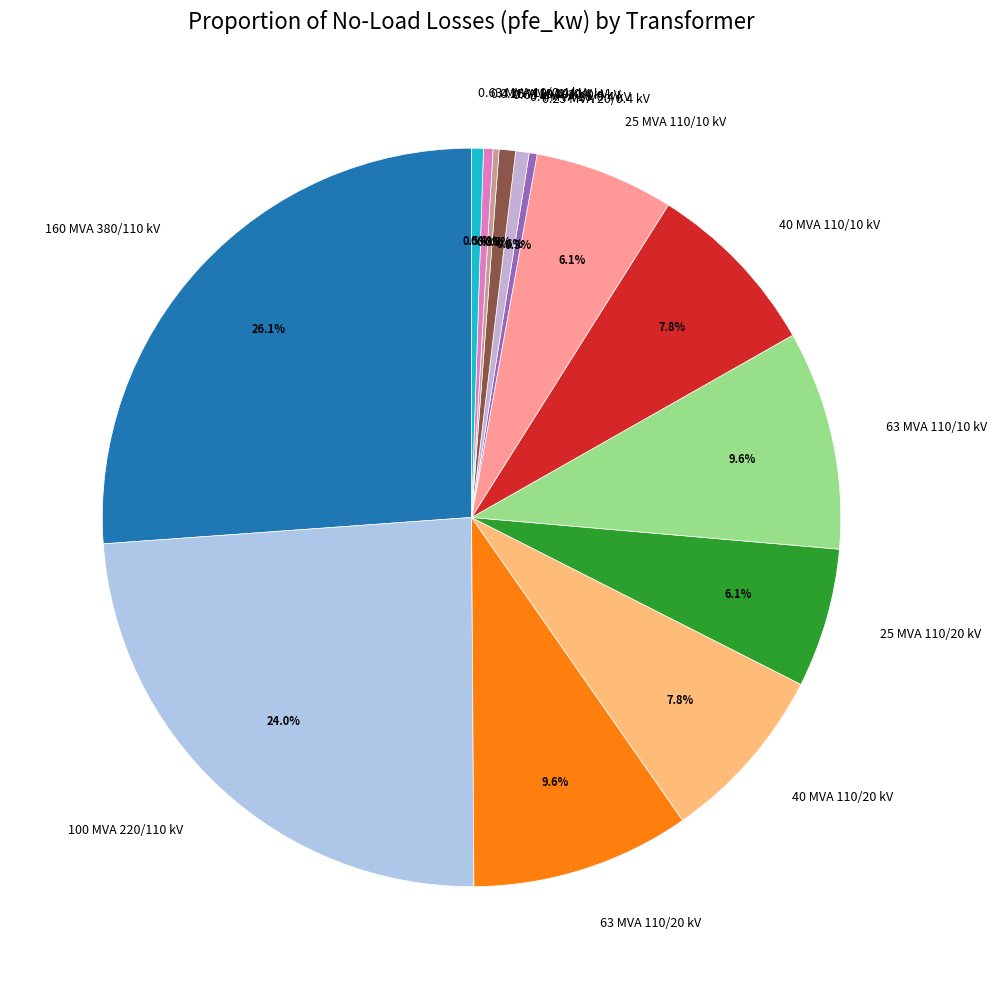

Between 0.4 MVA 20/0.4 kV and 40 MVA 110/10 kV, which is larger?

40 MVA 110/10 kV